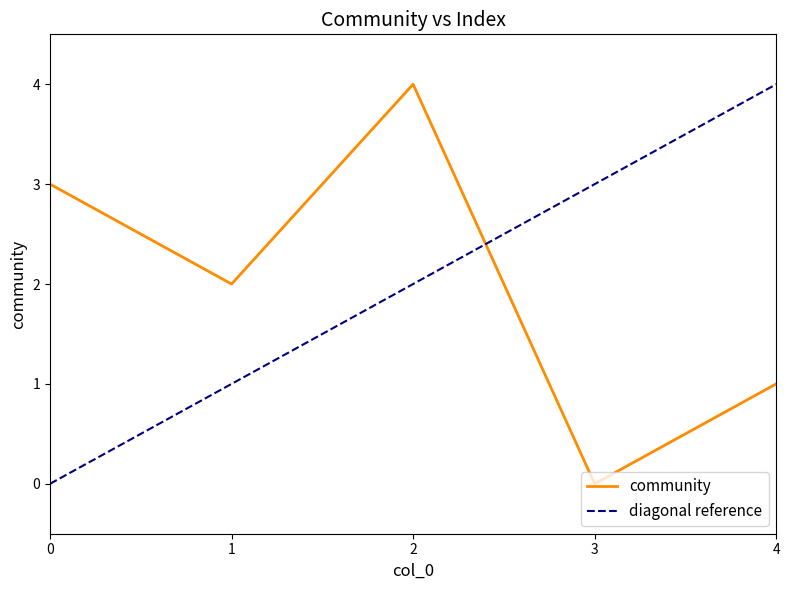

Count the values in the range 1 to 3.

3